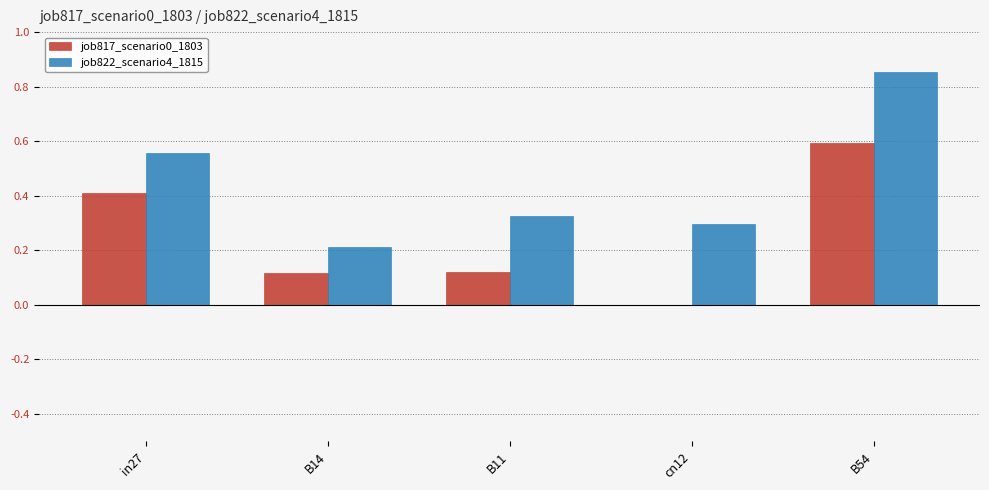

Are the bars grouped side by side (vs. stacked)?

Yes